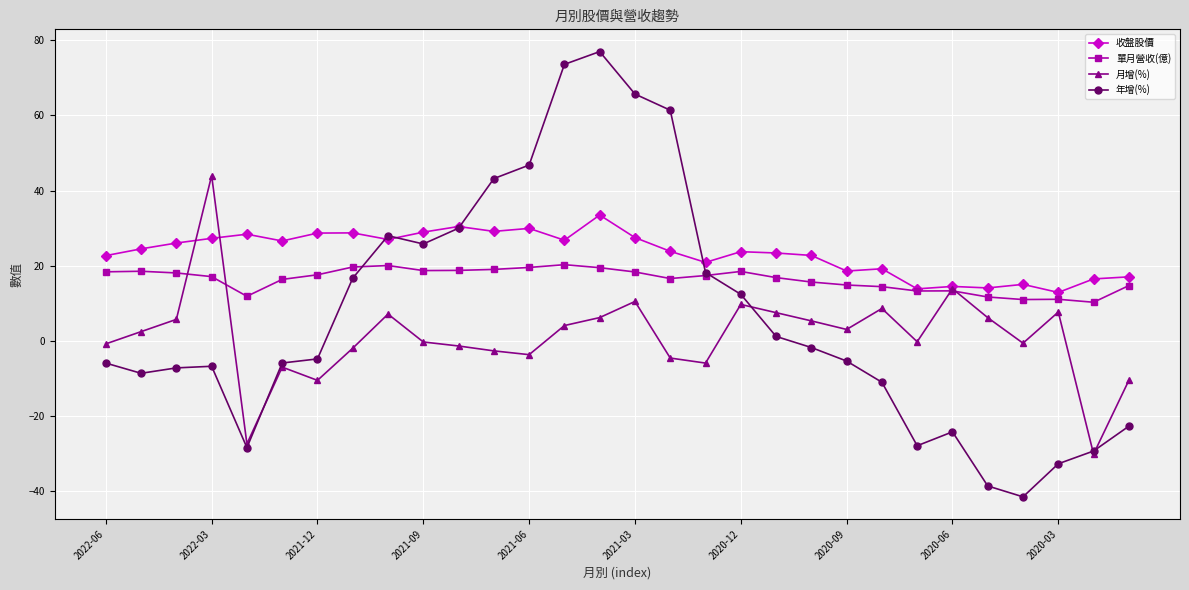

Which series has the largest total across all categories?

收盤股價